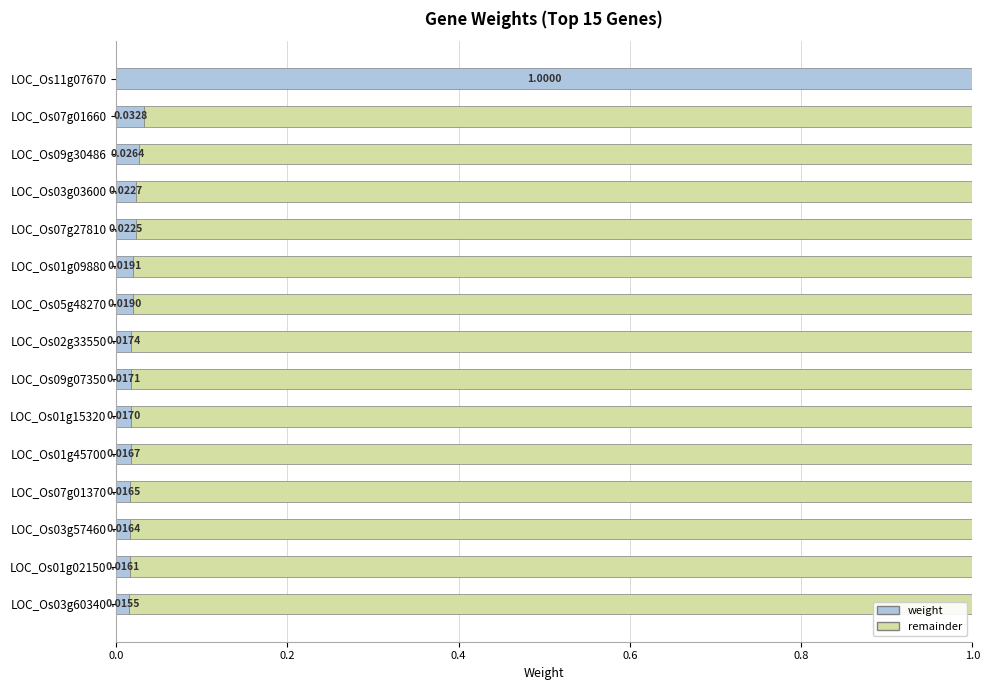

What is the sum of all weight values?

1.3